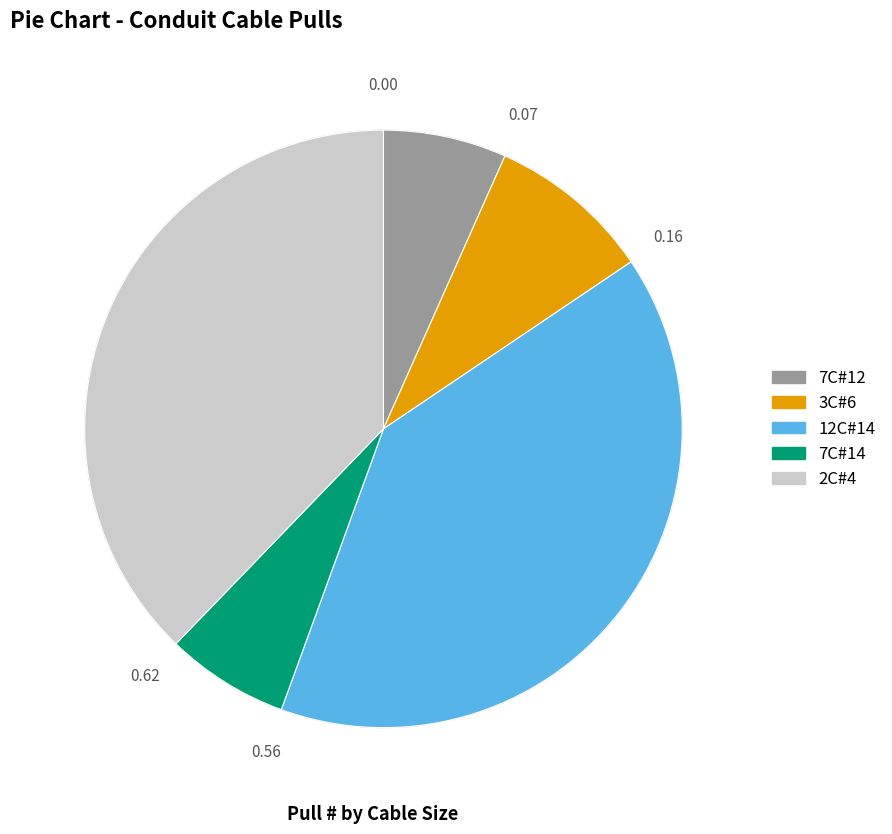

Do 3C#6 and 12C#14 together represent more than half of the pie?

No